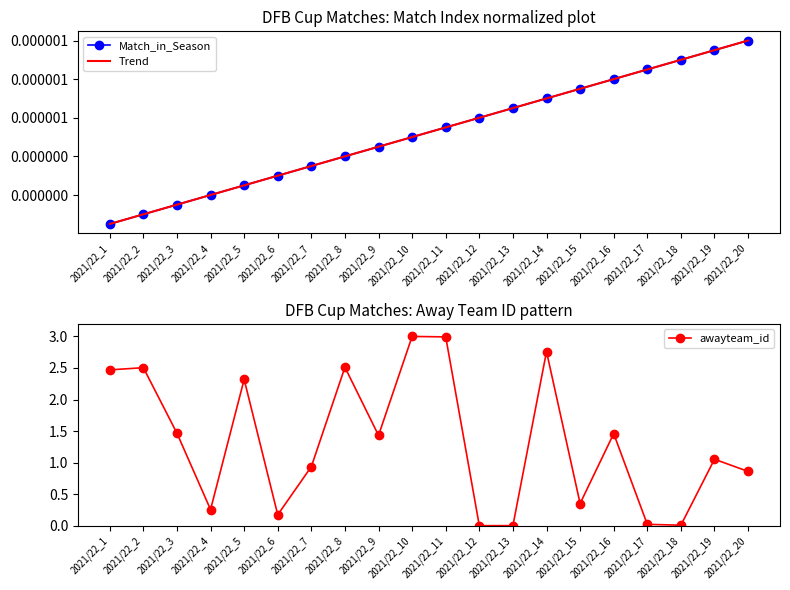

How many values in awayteam_id are above zero?

18